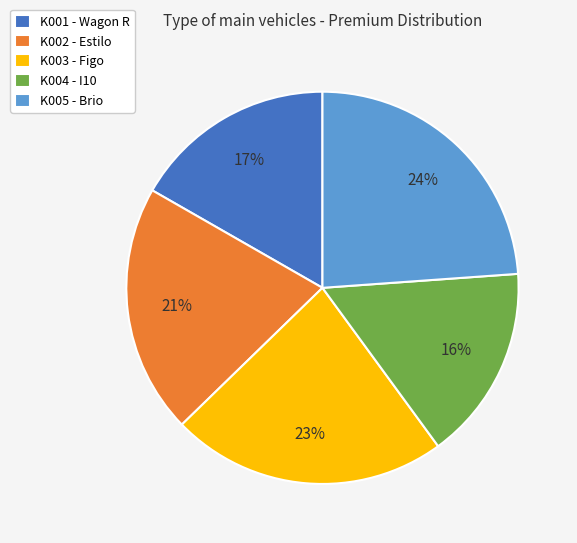

Approximately how many times larger is the value at K001 - Wagon R compared to K005 - Brio?

0.7